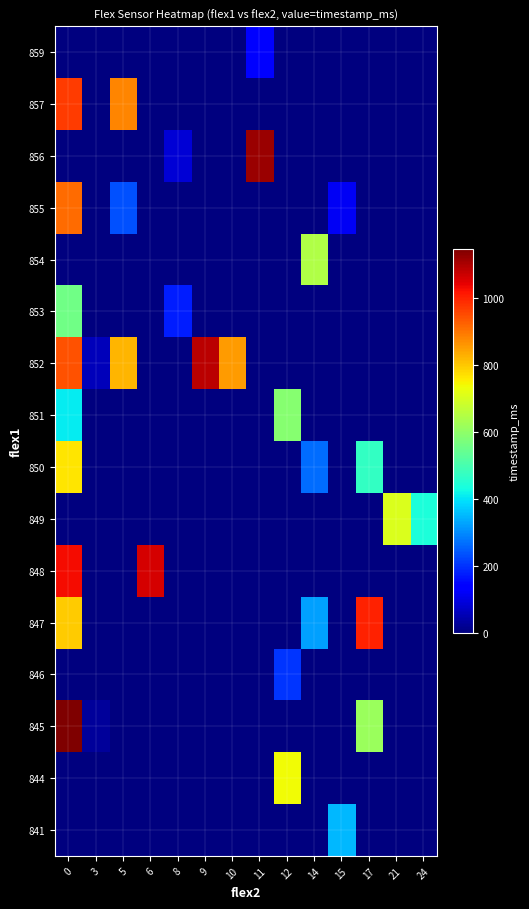

Reading left to right, transcribe all the data shown in this chart.

row_0: 0	0	0	0	0	0	0	0	0	0	353	0	0	0
row_1: 0	0	0	0	0	0	0	0	736	0	0	0	0	0
row_2: 1148	29	0	0	0	0	0	0	0	0	0	618	0	0
row_3: 0	0	0	0	0	0	0	0	206	0	0	0	0	0
row_4: 795	0	0	0	0	0	0	0	0	324	0	1001	0	0
row_5: 1030	0	0	1059	0	0	0	0	0	0	0	0	0	0
row_6: 0	0	0	0	0	0	0	0	0	0	0	0	706	441
row_7: 765	0	0	0	0	0	0	0	0	265	0	471	0	0
row_8: 412	0	0	0	0	0	0	0	588	0	0	0	0	0
row_9: 942	59	824	0	0	1089	854	0	0	0	0	0	0	0
row_10: 559	0	0	0	176	0	0	0	0	0	0	0	0	0
row_11: 0	0	0	0	0	0	0	0	0	648	0	0	0	0
row_12: 912	0	235	0	0	0	0	0	0	0	118	0	0	0
row_13: 0	0	0	0	88	0	0	1118	0	0	0	0	0	0
row_14: 971	0	883	0	0	0	0	0	0	0	0	0	0	0
row_15: 0	0	0	0	0	0	0	147	0	0	0	0	0	0